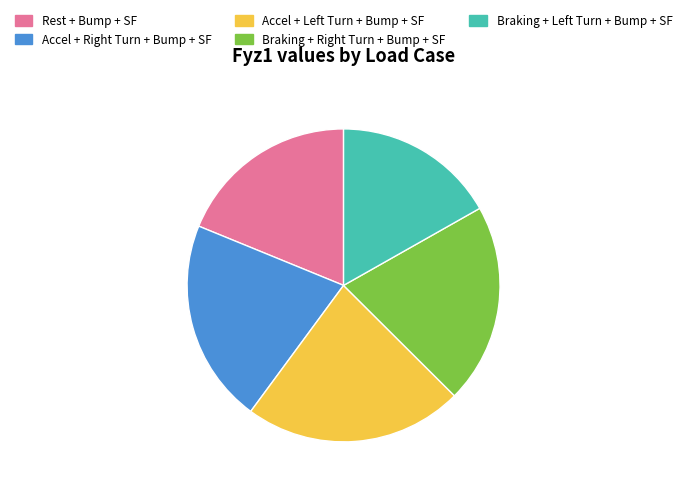

How many slices are in this pie chart?

5